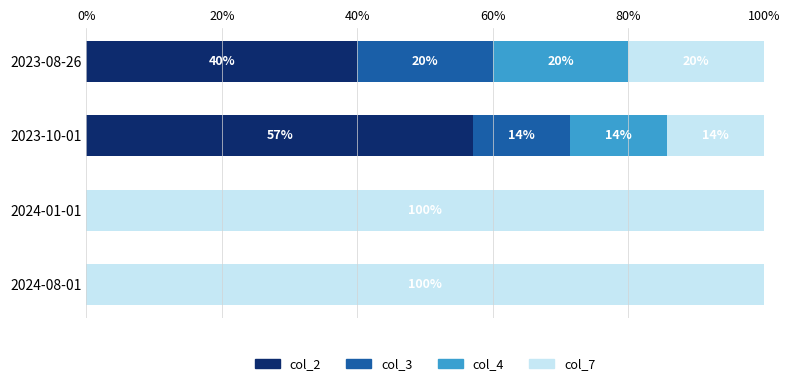

Which category has the highest value in the col_2 series?

2023-10-01